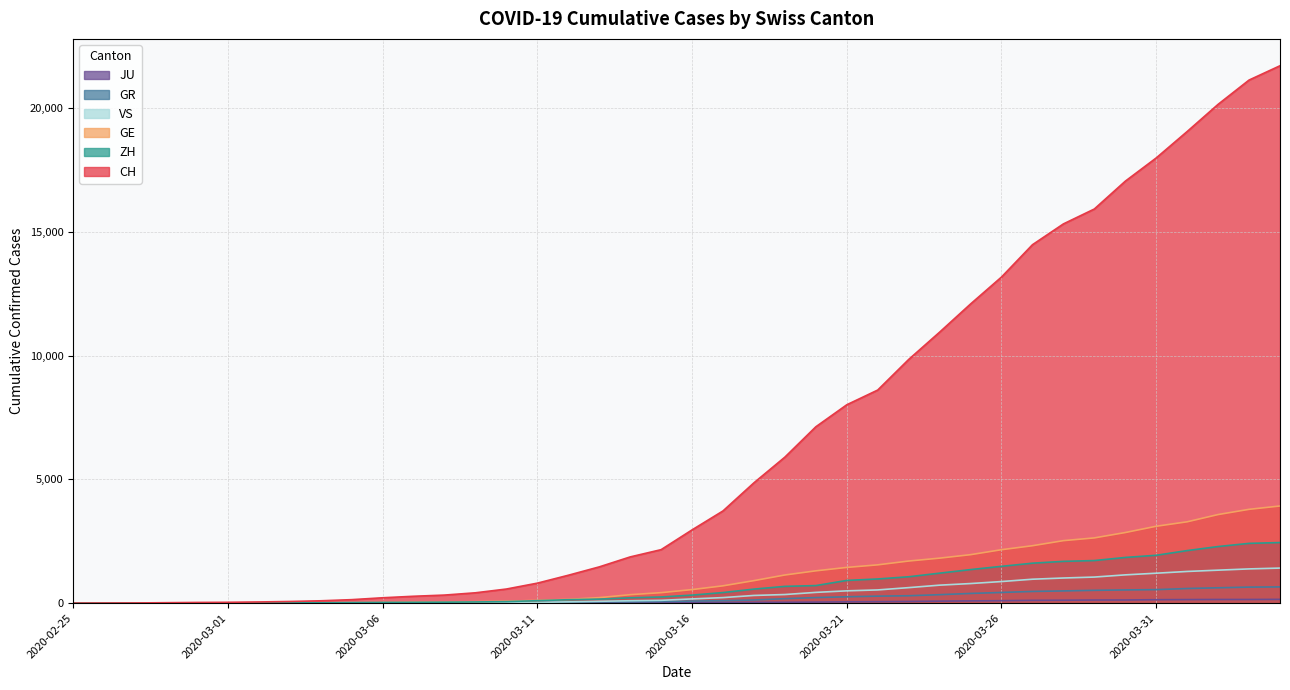

Reading left to right, list all the values displayed in this chart.

CH: 0	4	8	19	29	35	49	68	96	142	218	279	327	419	571	809	1128	1466	1869	2163	2962	3728	4865	5903	7129	8019	8614	9850	10954	12093	13182	14488	15329	15932	17056	17996	19064	20163	21144	21722
GE: 0	1	1	4	8	9	10	13	15	20	29	42	44	59	79	112	153	224	343	425	549	701	911	1139	1307	1445	1549	1703	1820	1960	2161	2322	2527	2638	2855	3109	3289	3582	3793	3928
ZH: 0	0	2	2	6	7	10	13	15	23	29	34	40	49	62	101	140	163	218	250	326	429	568	679	711	919	978	1067	1213	1357	1489	1616	1690	1722	1848	1936	2125	2289	2417	2450
GR: 0	2	2	6	6	6	9	9	12	14	16	17	18	18	22	31	43	53	56	71	84	101	128	182	226	258	284	300	343	393	433	474	495	519	535	547	592	622	649	657
VS: 0	0	0	1	1	2	3	3	4	5	6	7	12	17	22	30	53	76	98	115	172	225	312	349	436	498	535	628	728	793	874	968	1017	1055	1144	1211	1282	1334	1385	1418
JU: 0	0	1	1	1	1	1	2	2	4	4	5	5	7	7	7	12	17	18	19	25	29	32	36	44	54	61	69	82	92	100	114	119	127	128	140	145	149	149	154